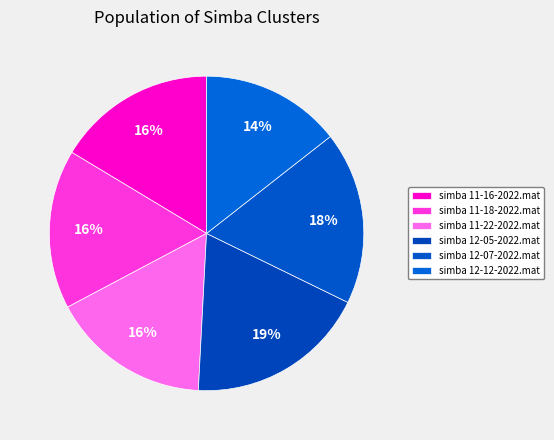

How many segments does this pie chart have?

6